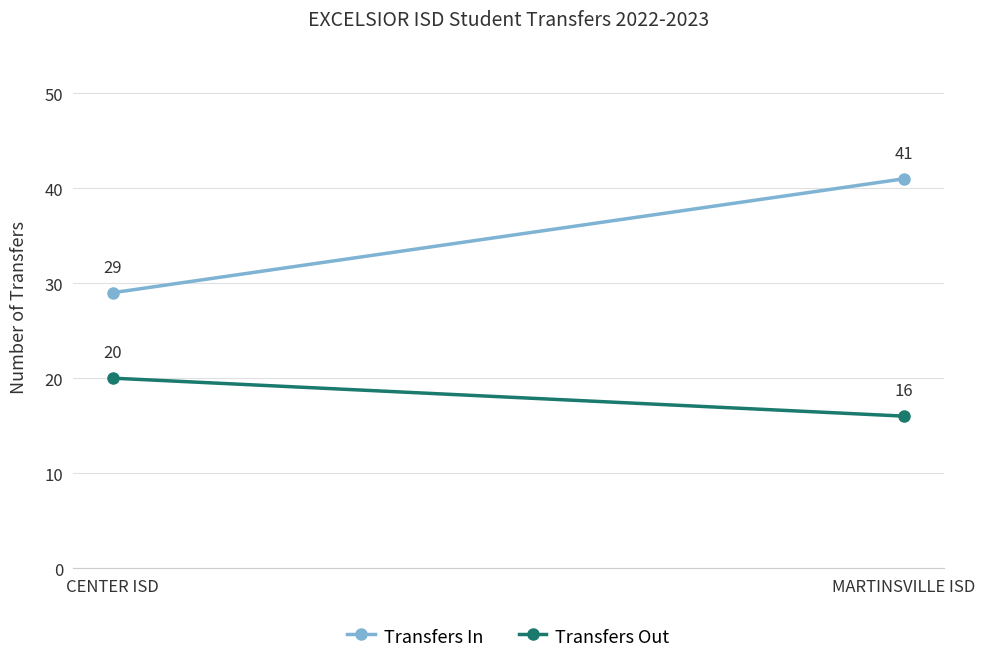

What is the maximum value for Transfers In?

41